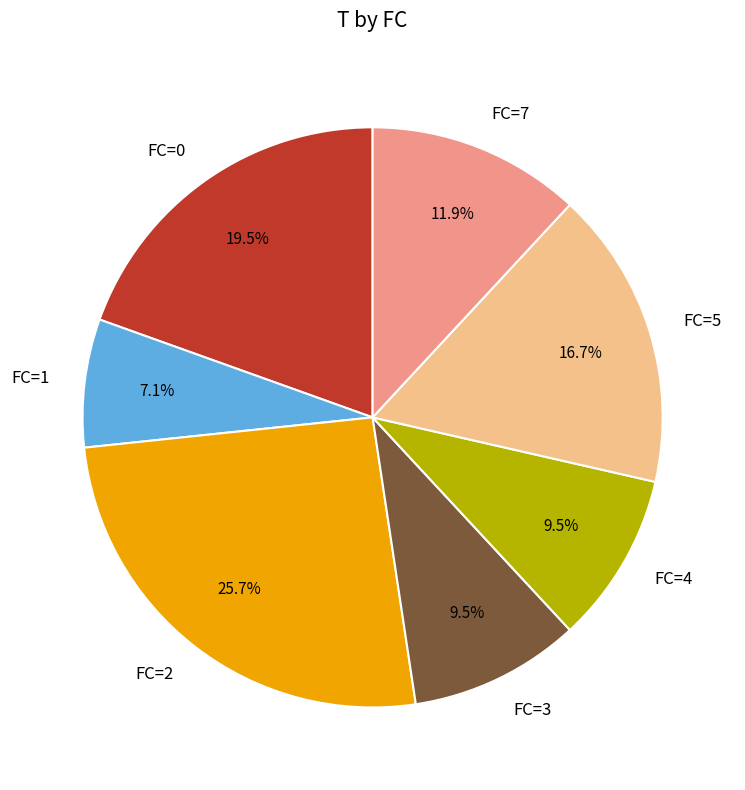

To the nearest percent, what is the difference between the largest and smallest slice percentages?

19%